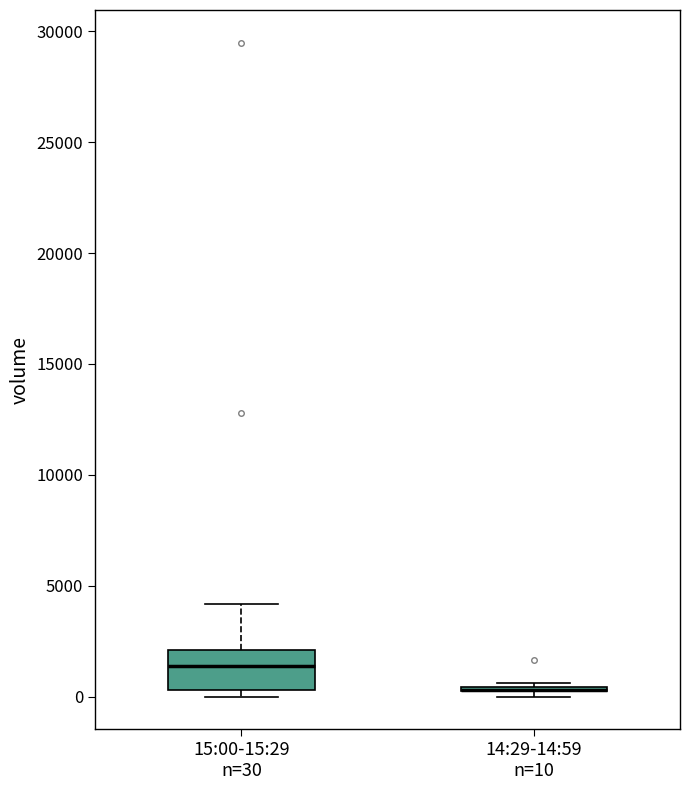

Reading left to right, transcribe this box plot: for each box, give where its median line is, the range the box spans, and where its two whiskers end, as read against the y-axis. The values are not printed on the chart, so give them approximately, as read against the axis.

15:00-15:29 n=30: median 1500, box 500 to 2000, whiskers 0 to 4000
14:29-14:59 n=10: box collapsed to a line at 500, whiskers 0 to 500